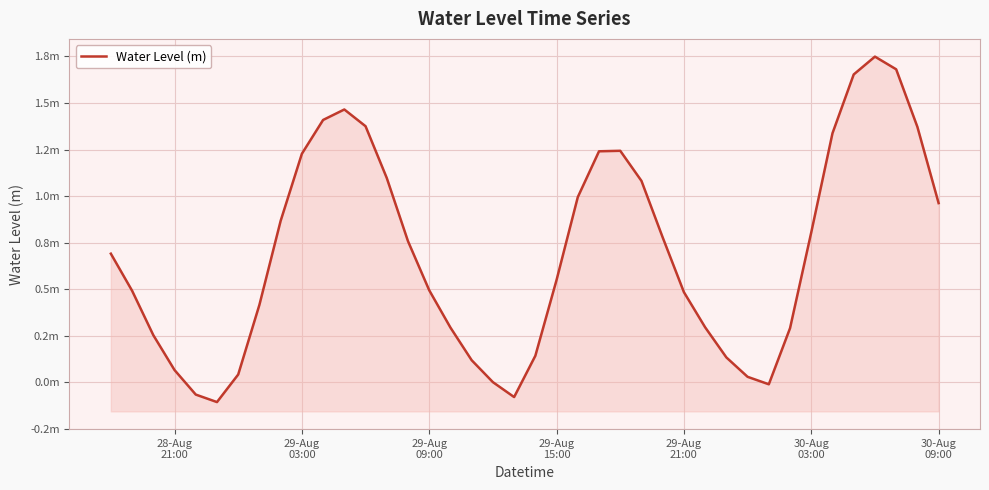

Reading left to right, extract all data points from this chart.

0.7	0.5	0.3	0.1	-0.1	-0.1	0.0	0.4	0.9	1.2	1.4	1.5	1.4	1.1	0.8	0.5	0.3	0.1	0.0	-0.1	0.1	0.5	1.0	1.2	1.2	1.1	0.8	0.5	0.3	0.1	0.0	-0.0	0.3	0.8	1.3	1.7	1.7	1.7	1.4	1.0